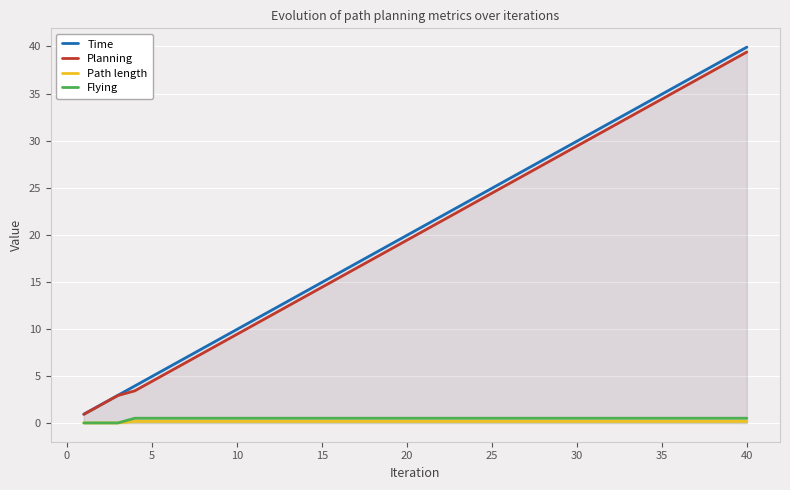

Is it true that Planning equals 20.9 at 40?

False